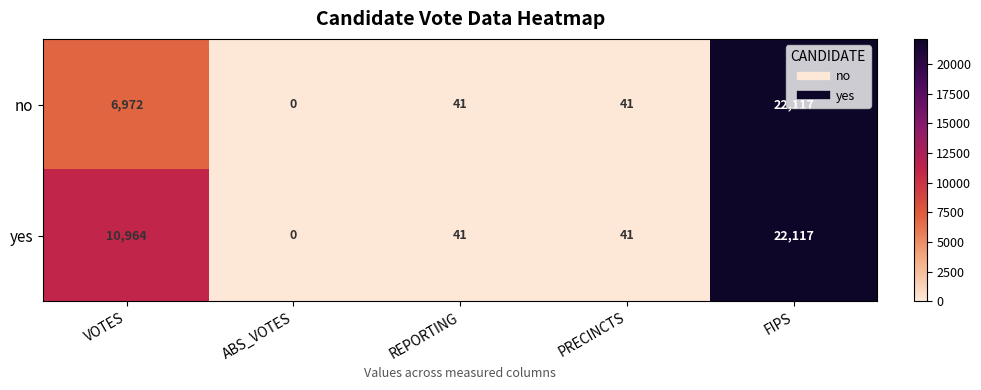

Where does the no series first go above 41?

VOTES